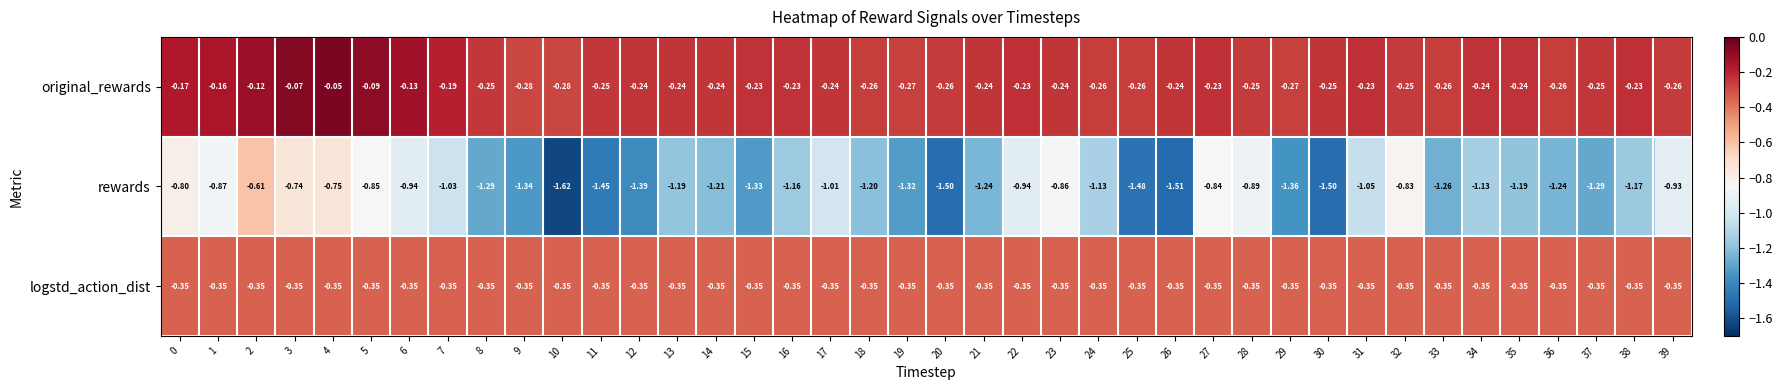

Which series changed the most between 35 and 36?

rewards